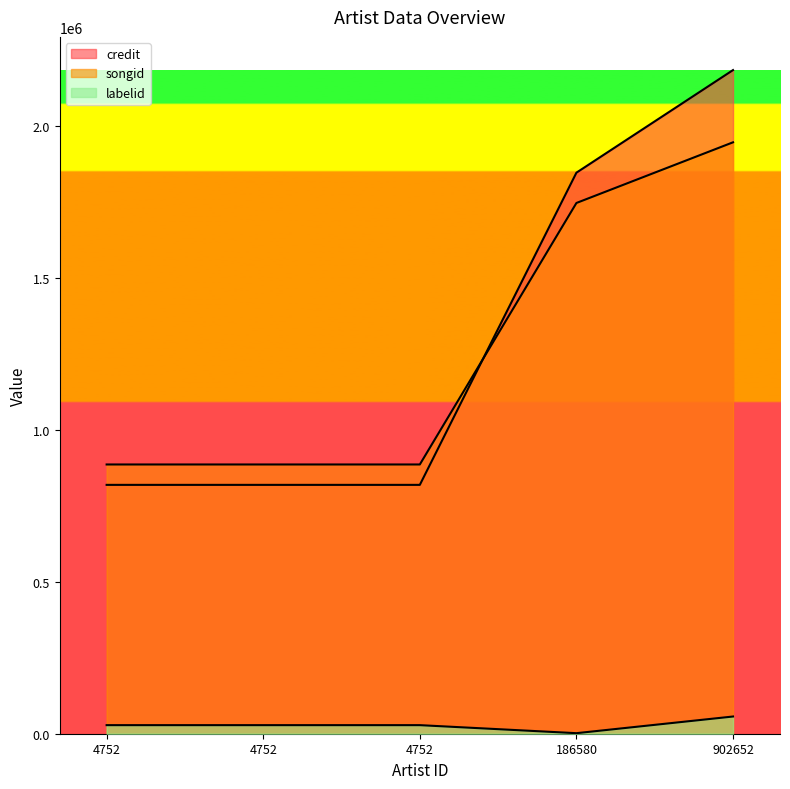

Which series has the largest range (max minus min)?

credit